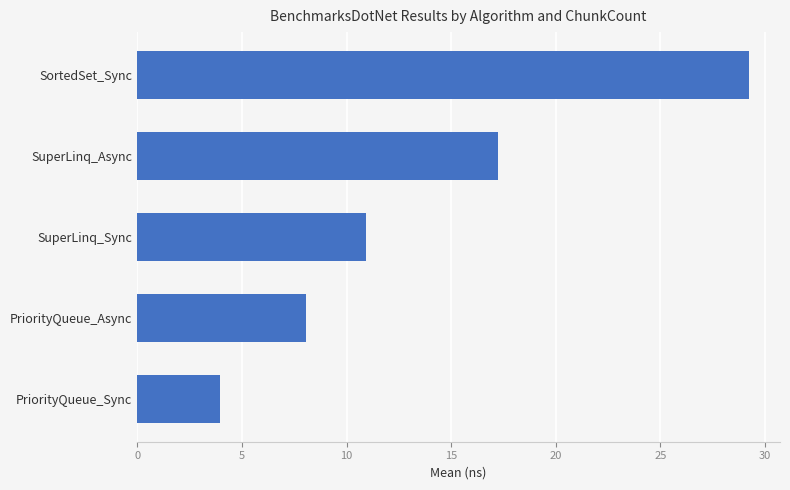

Reading bottom to top, what are all the values shown in this chart?

3.9	8.0	10.9	17.2	29.3